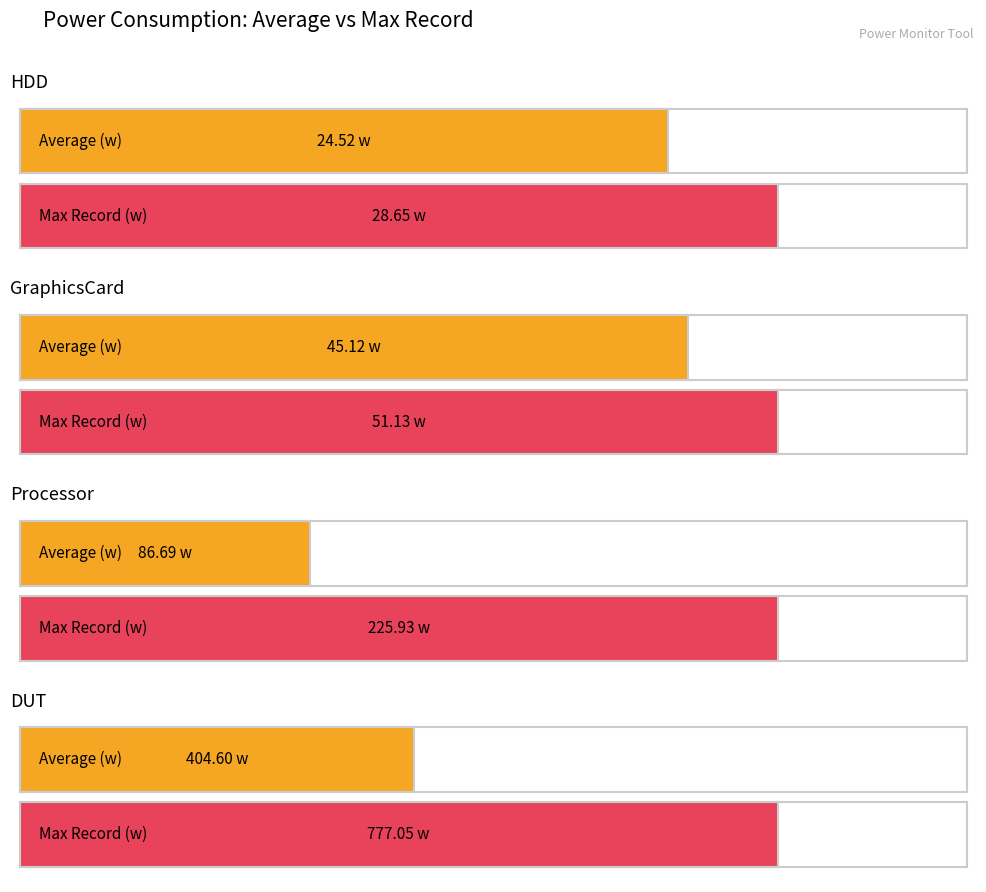

What is the label of the 1st bar from the right?

Max Record (w)